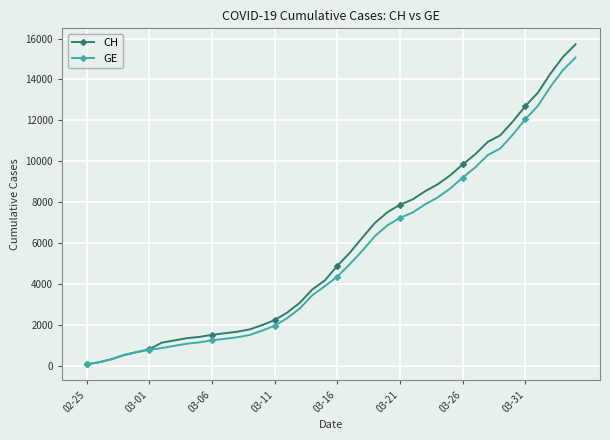

What is the maximum value for GE?

15077